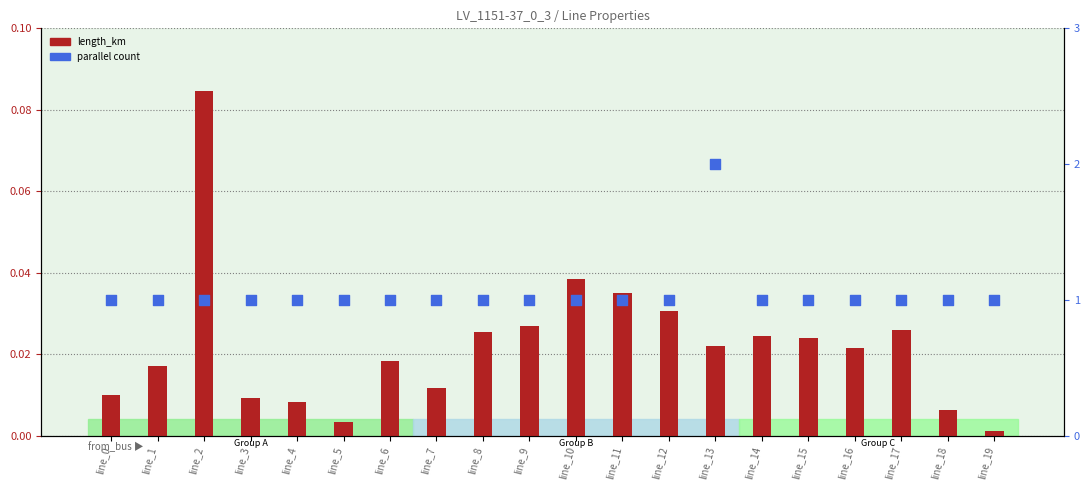

What are all the series names shown in the legend?

length_km, parallel